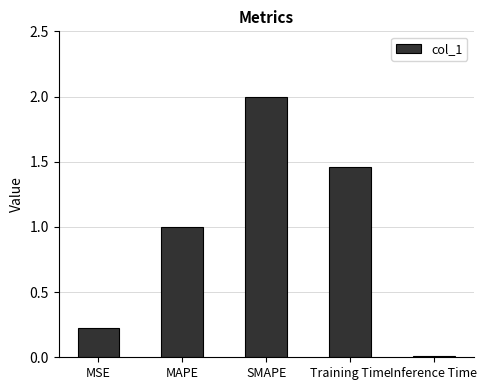

At which label does the data first exceed 1?

MAPE